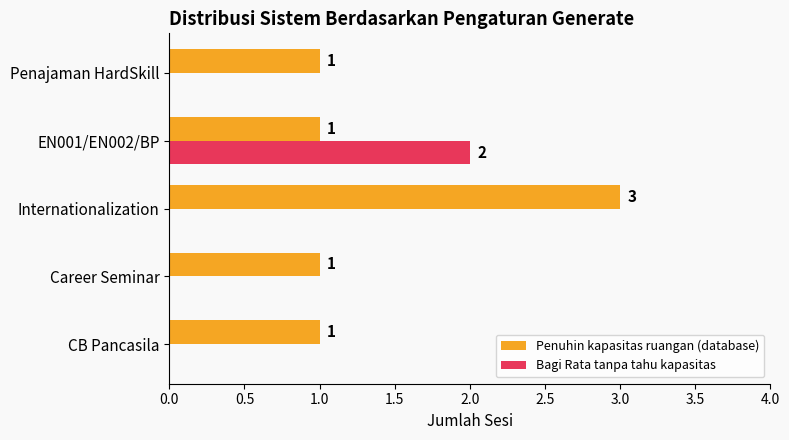

Which series has the largest total across all categories?

Penuhin kapasitas ruangan (database)